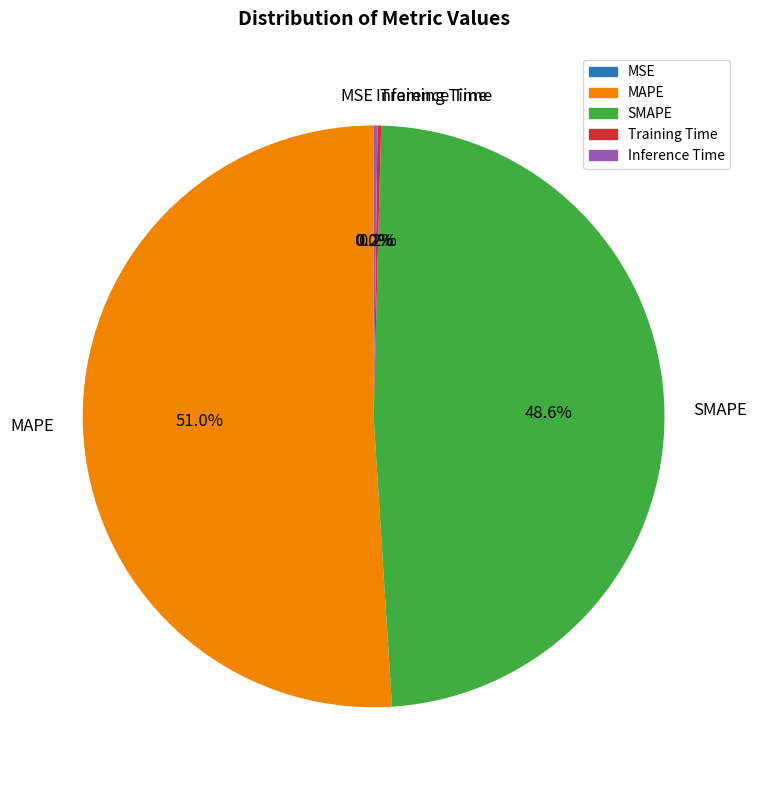

To the nearest percent, what percentage of the pie is MAPE?

51%